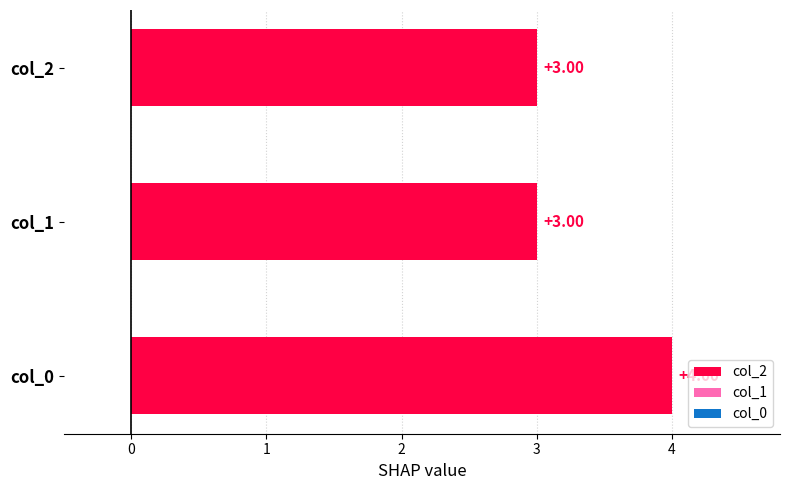

What is the sum of all values?

10